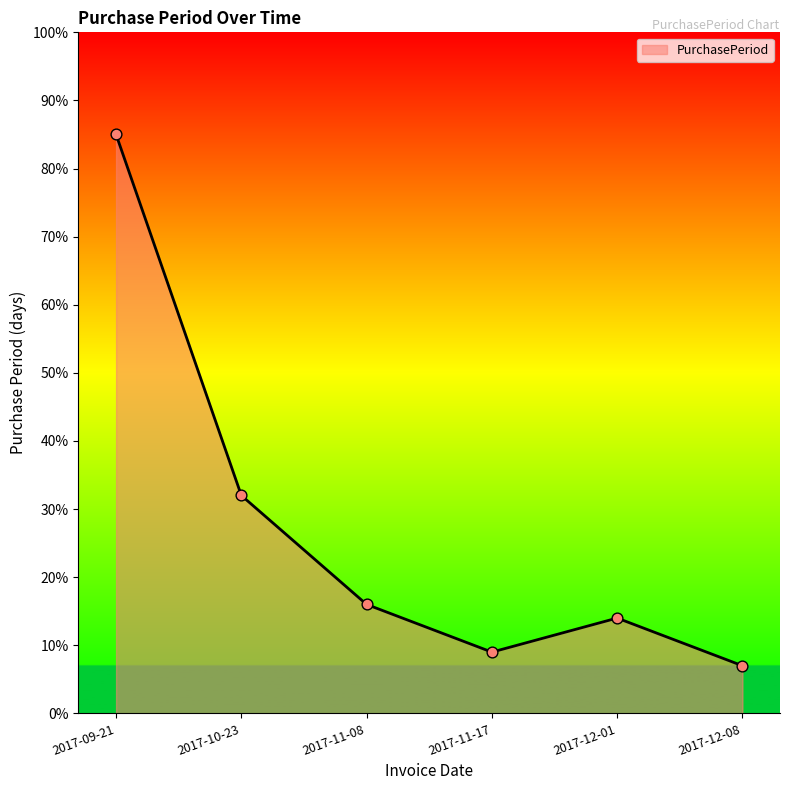

Between 2017-12-01 and 2017-12-08, which is larger?

2017-12-01